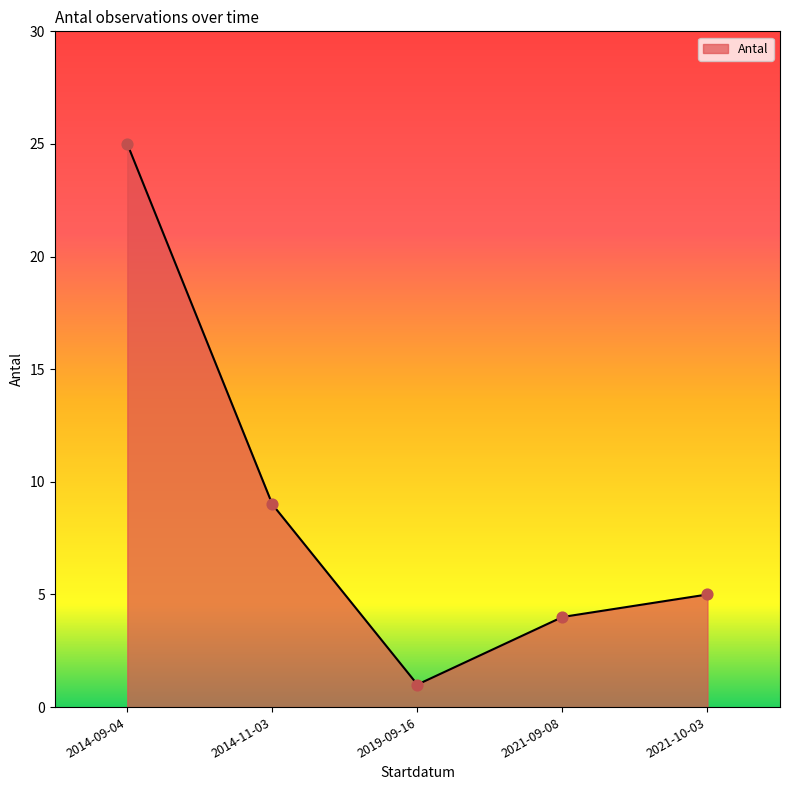

What is the change in value from 2014-09-04 to 2021-10-03?

-20